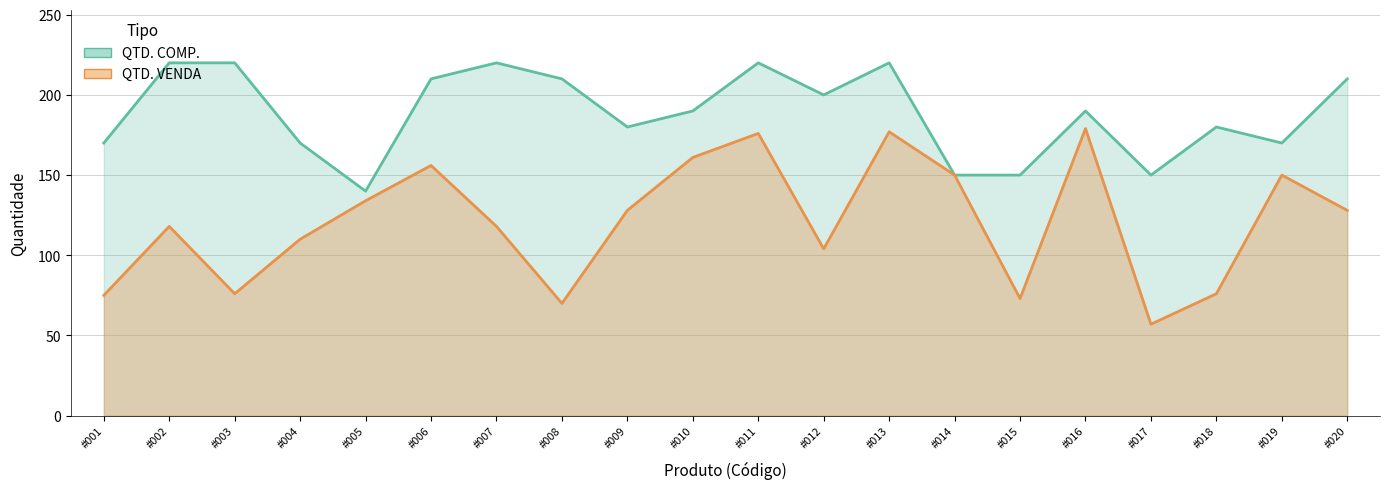

What is the total value across all series at #003?

296